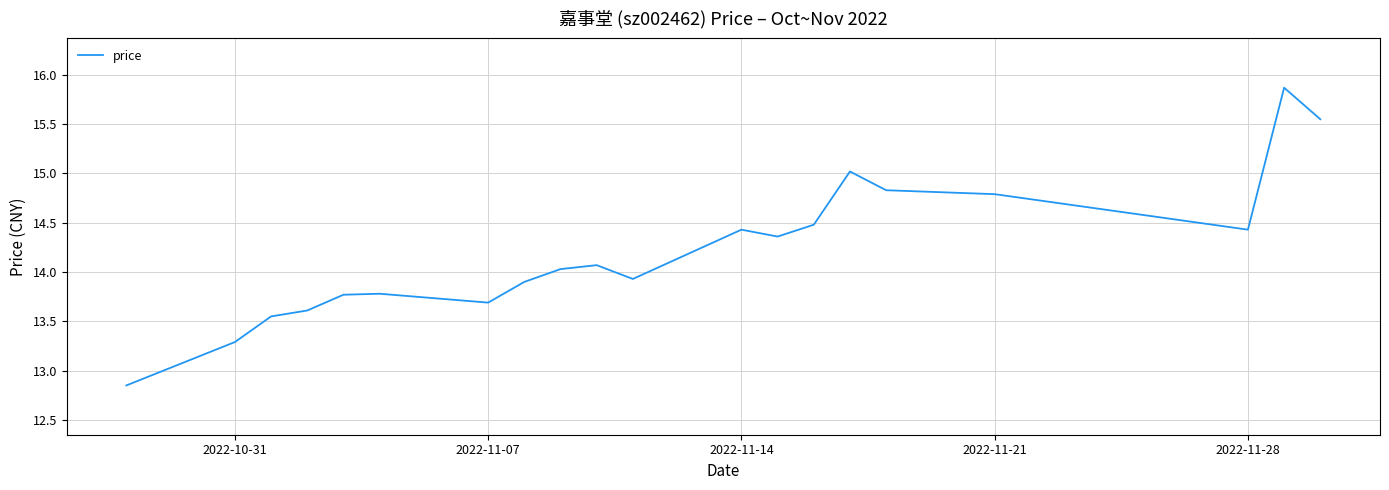

What is the greatest value displayed?

15.9